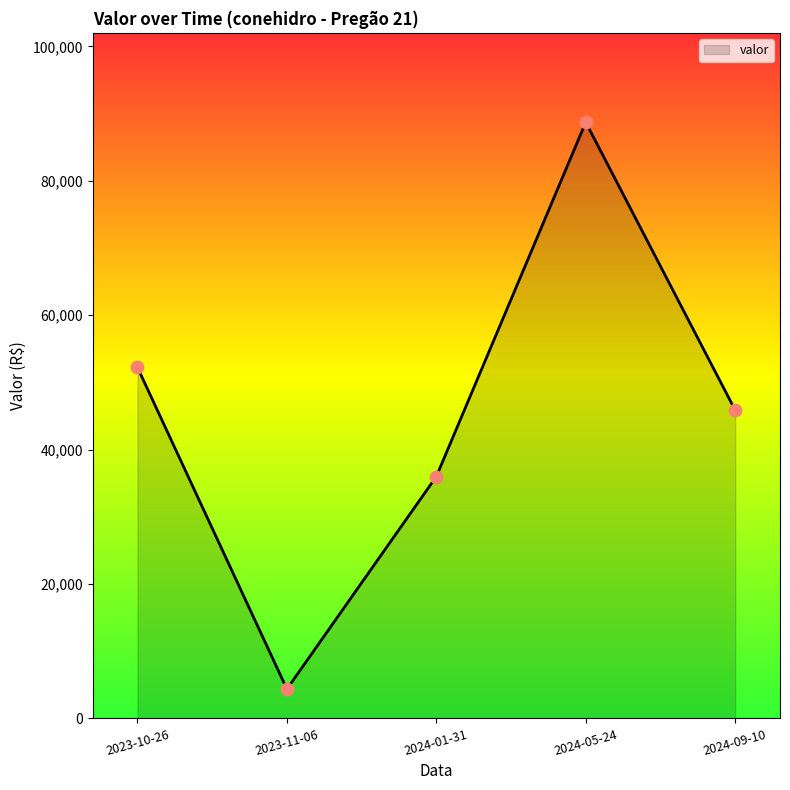

What is the change in value from 2023-11-06 to 2024-05-24?

+84335.1